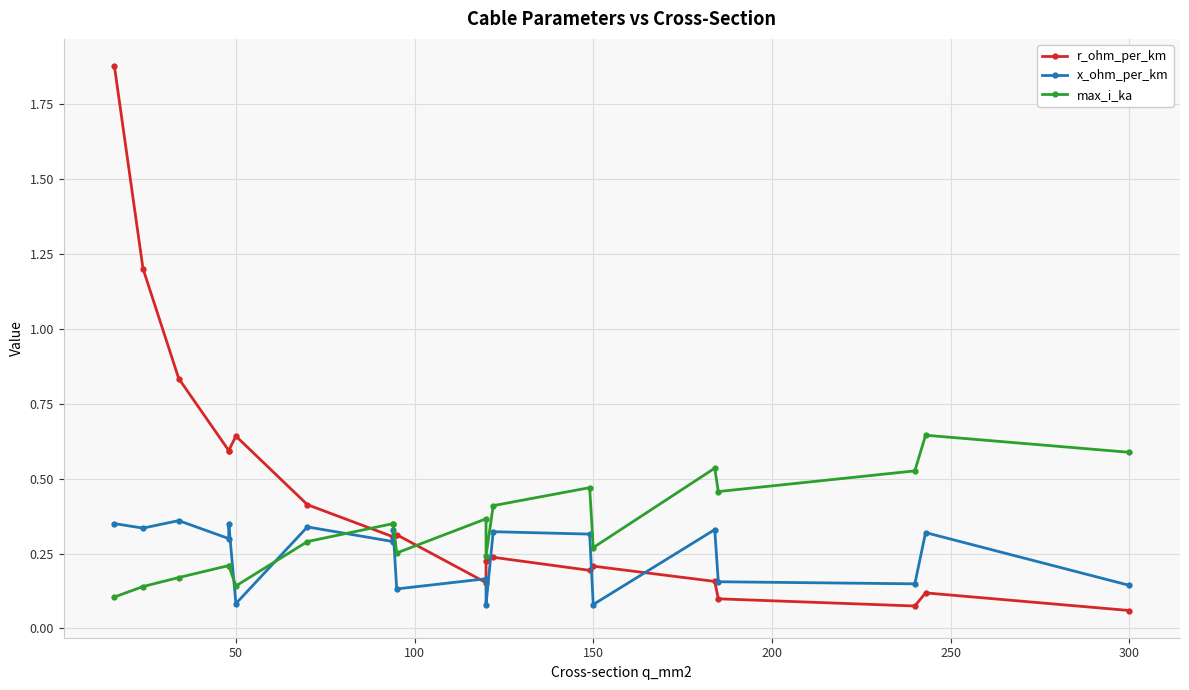

How many lines are shown in the chart?

3